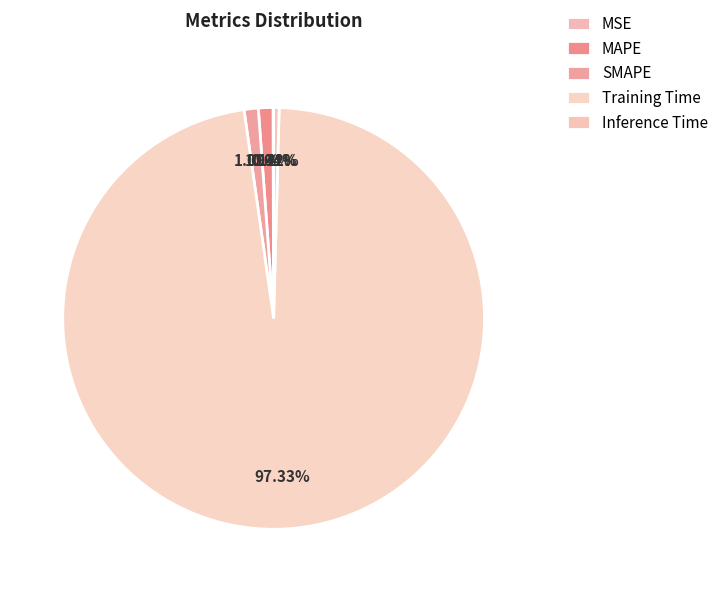

How much of the chart is everything except SMAPE?

98.9%